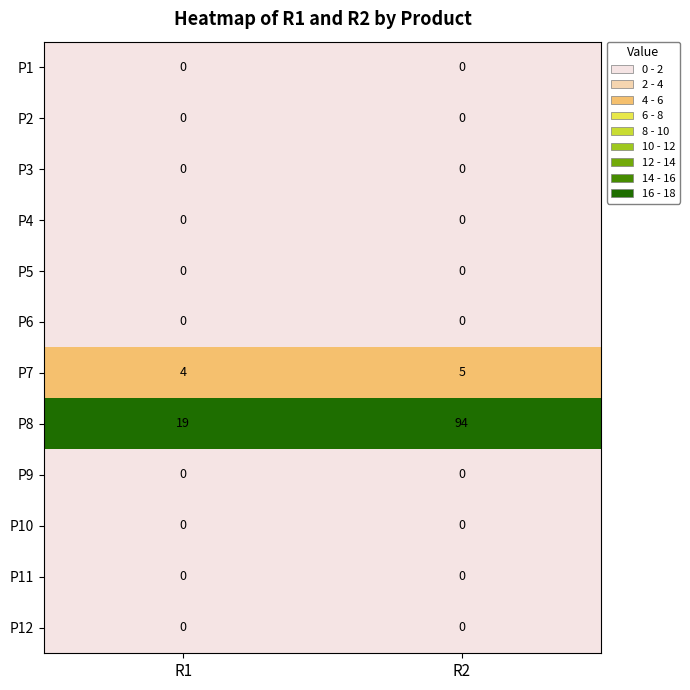

Which series changed the most between R1 and R2?

P8